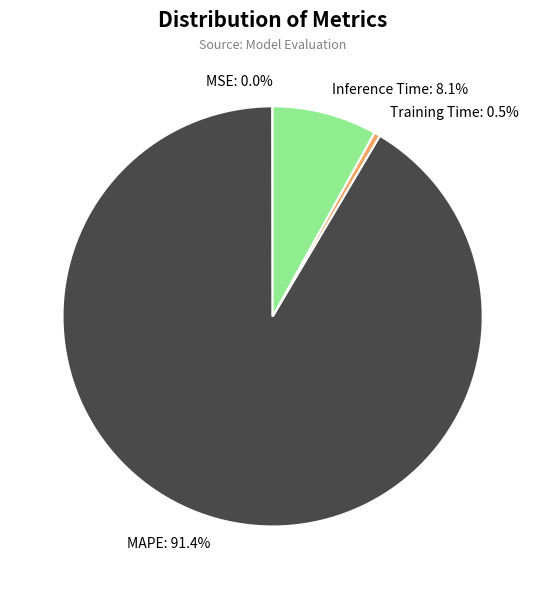

Which has a higher value, Training Time or Inference Time?

Inference Time